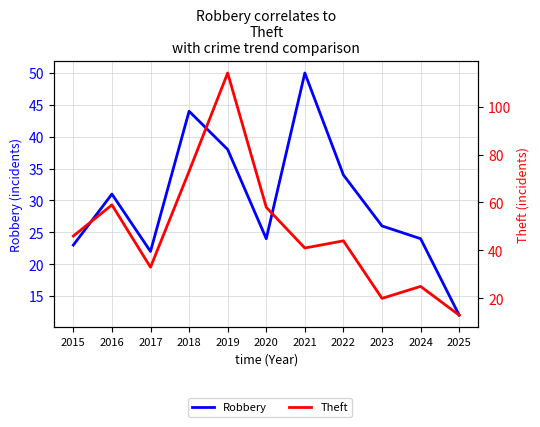

Does the chart display data point markers on the line(s)?

No